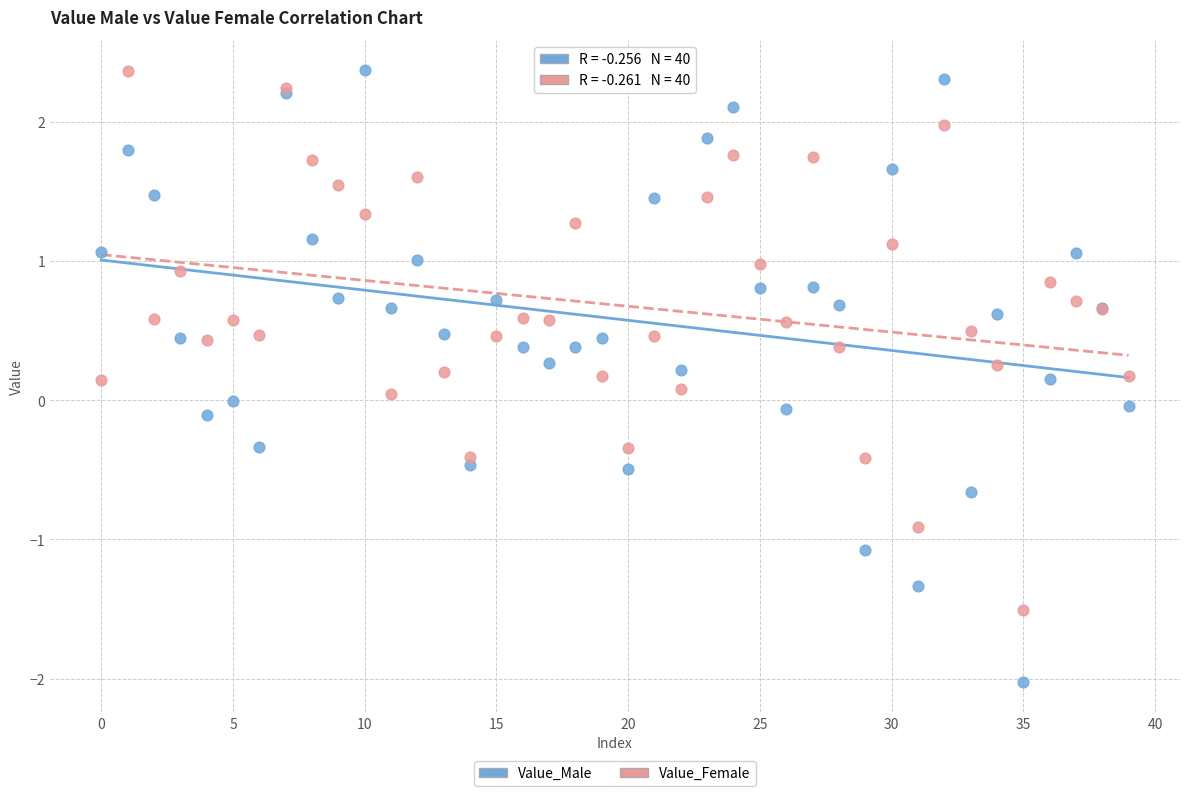

Which series has the widest spread of Y values?

Value_Male